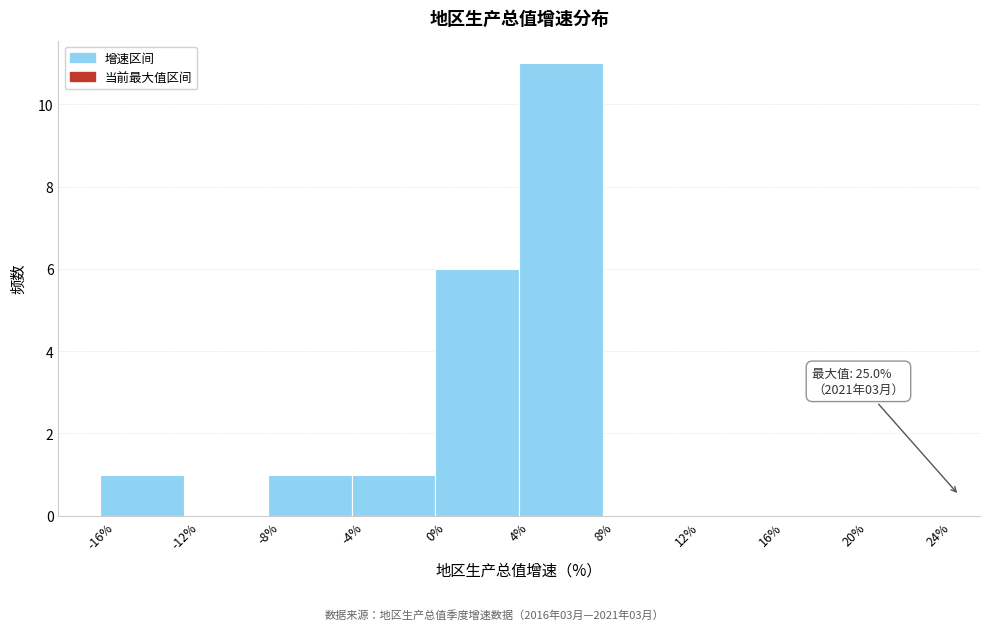

Over which range of the x-axis is the bar tallest?

4% to 8%